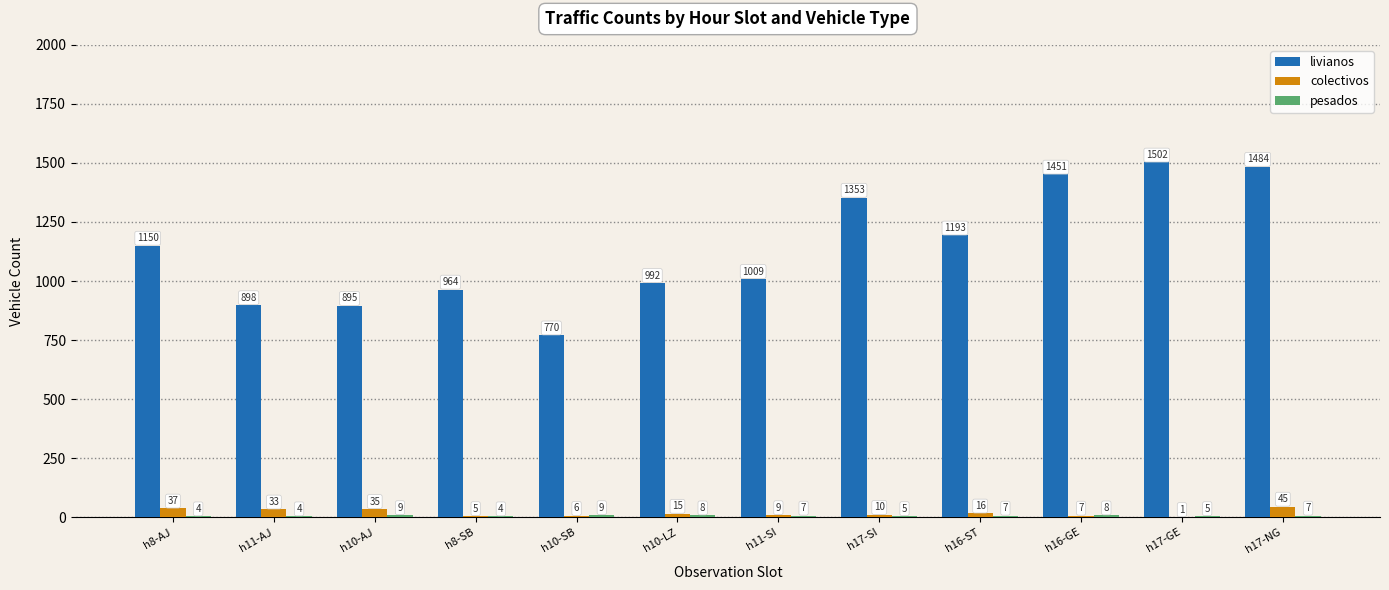

What is the approximate value of livianos at h10-SB, to the nearest 100?

800